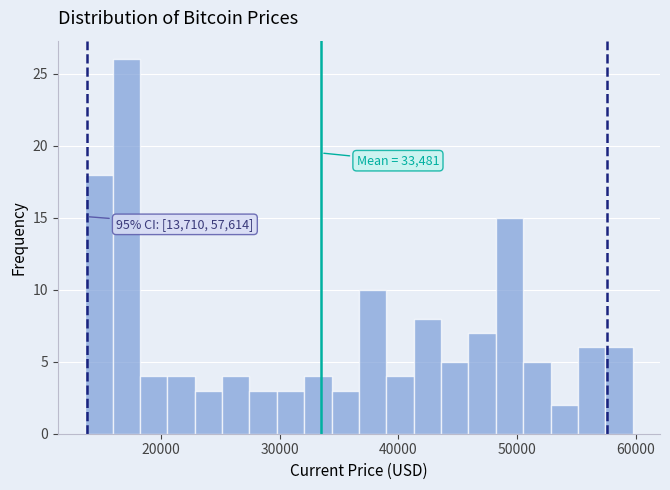

Read against the x-axis, roughly where is the centre of the tallest bar?

17000